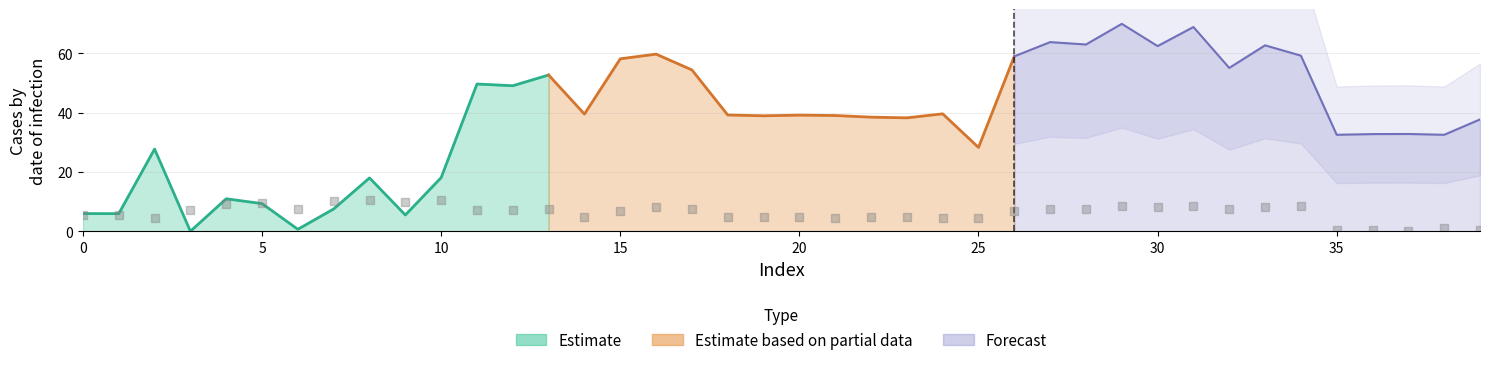

What is the change in value from 5 to 25?

-5.2